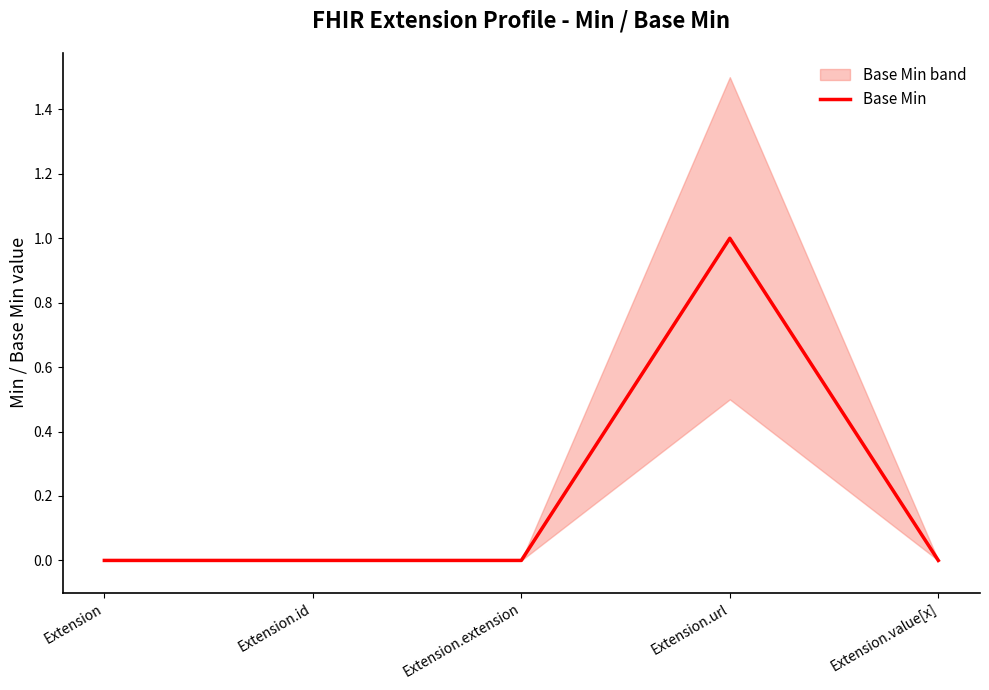

How many lines are shown in the chart?

1